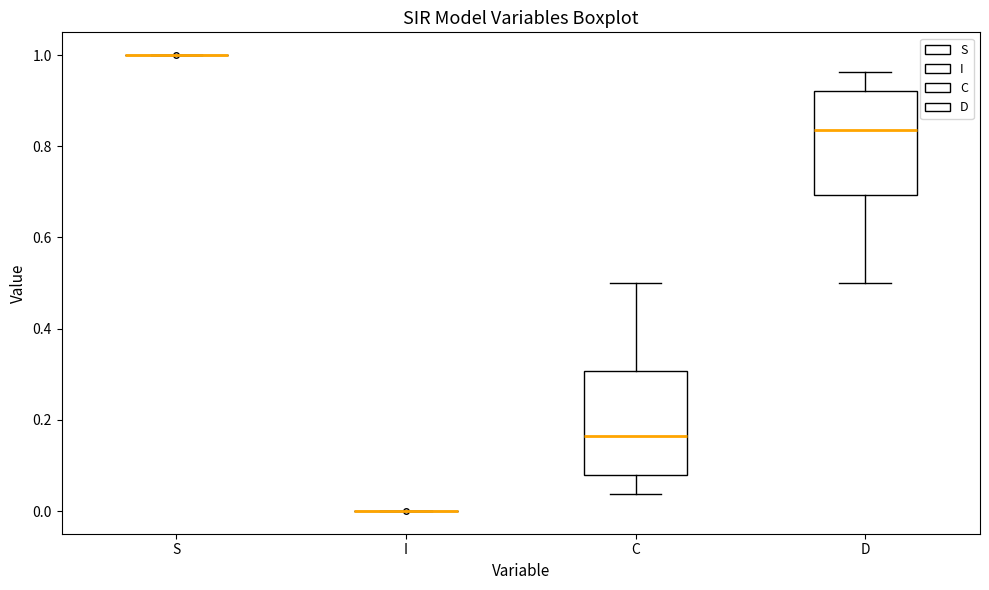

Reading left to right, transcribe this box plot: for each box, give where its median line is, the range the box spans, and where its two whiskers end, as read against the y-axis. The values are not printed on the chart, so give them approximately, as read against the axis.

S: box collapsed to a line at 1.00, whiskers 1.00 to 1.00
I: box collapsed to a line at 0.00, whiskers 0.00 to 0.00
C: median 0.16, box 0.08 to 0.30, whiskers 0.04 to 0.50
D: median 0.84, box 0.70 to 0.92, whiskers 0.50 to 0.96